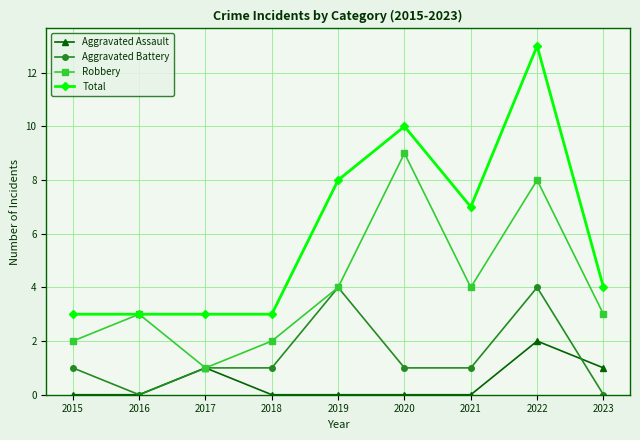

What is the spread (max minus min) of values at 2015?

3